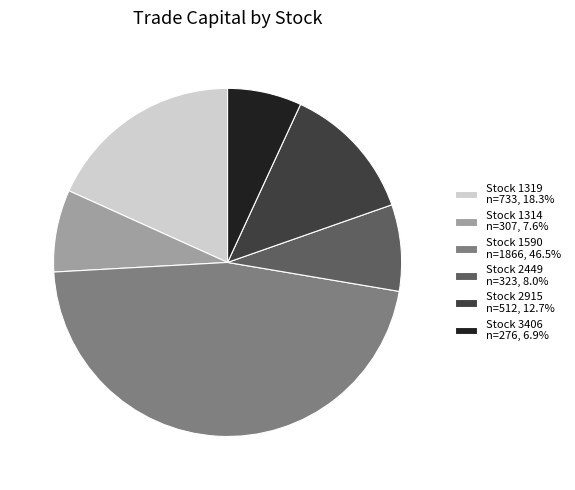

Do Stock 1314 n=307, 7.6% and Stock 1590 n=1866, 46.5% together represent more than half of the pie?

Yes